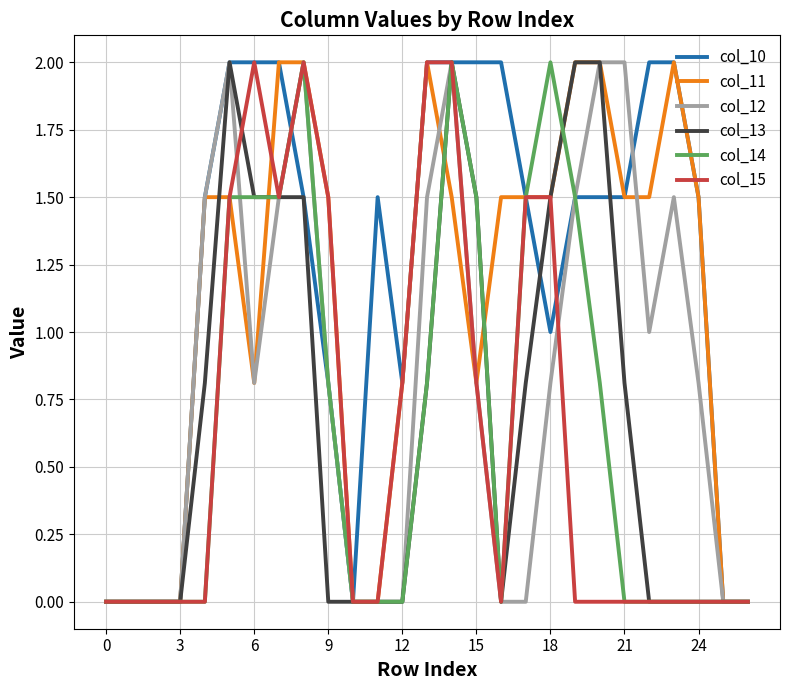

Which series has the largest total across all categories?

col_10